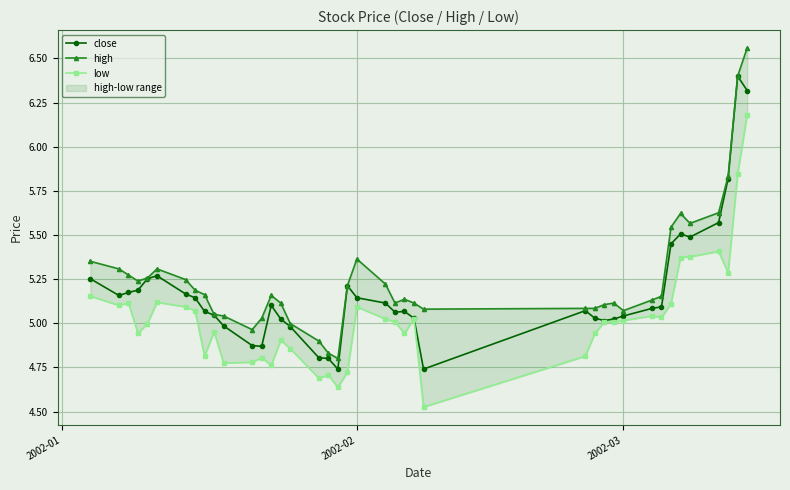

Which series has the largest total across all categories?

high